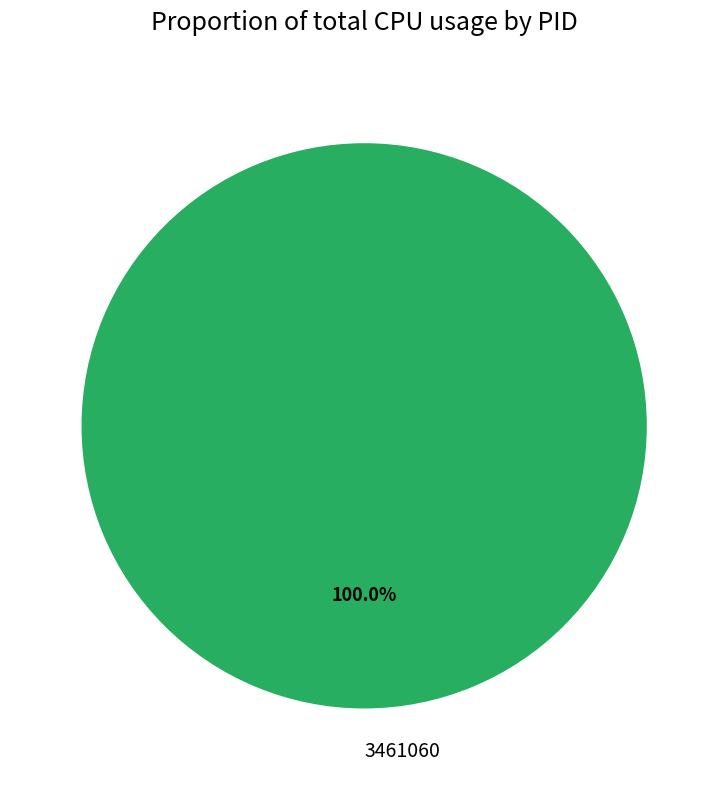

Rank the categories by value from lowest to highest.

3461060